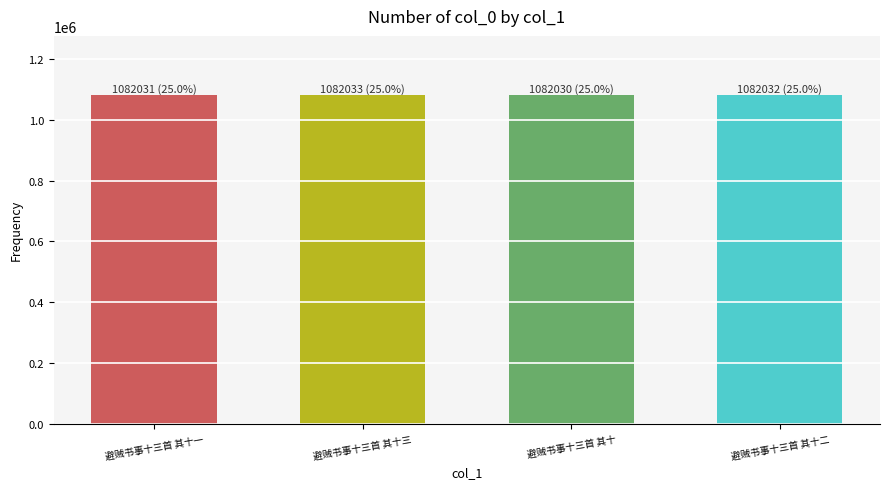

Is it true that the value at 避贼书事十三首 其十三 is 1082033?

True